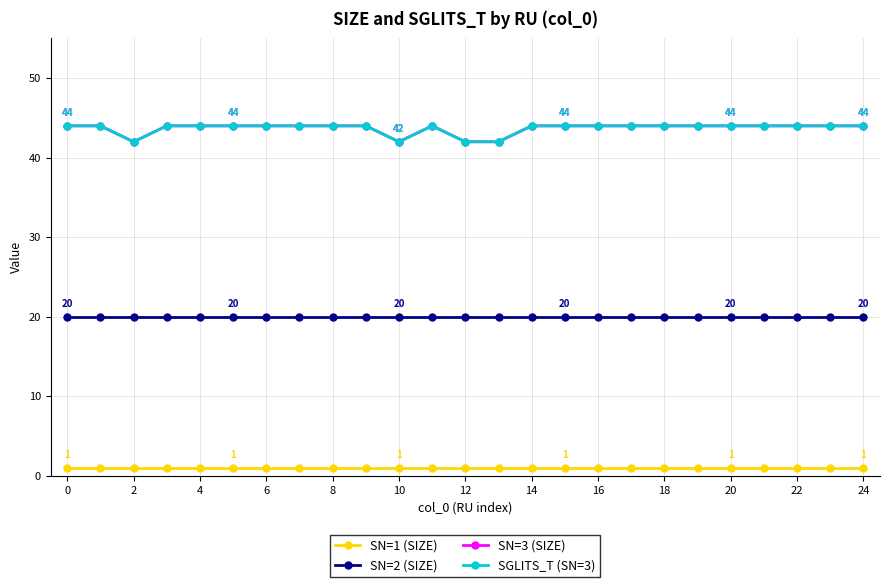

At how many categories does at least one series exceed 21?

25